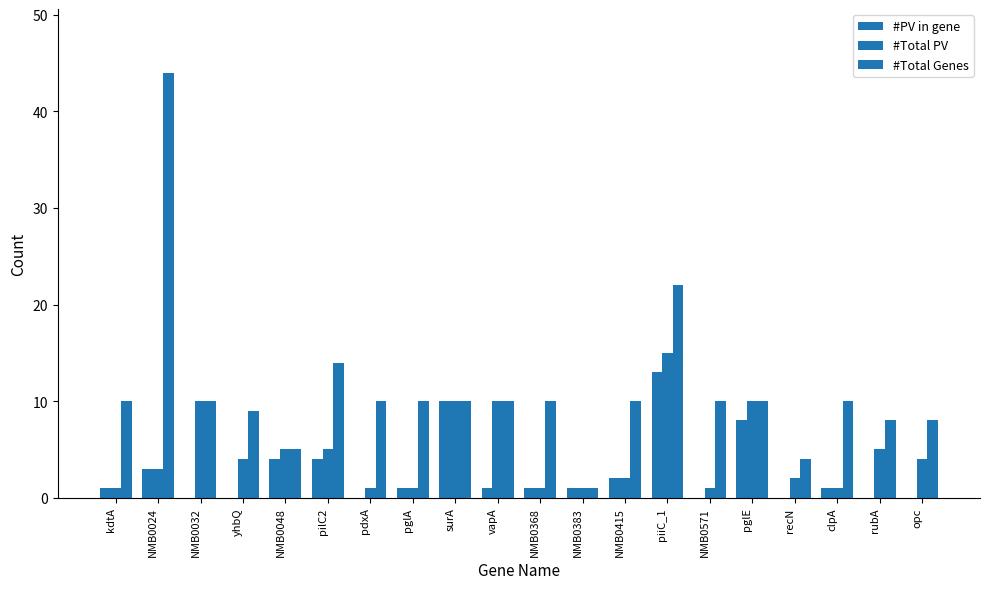

How many distinct data groups are displayed?

3